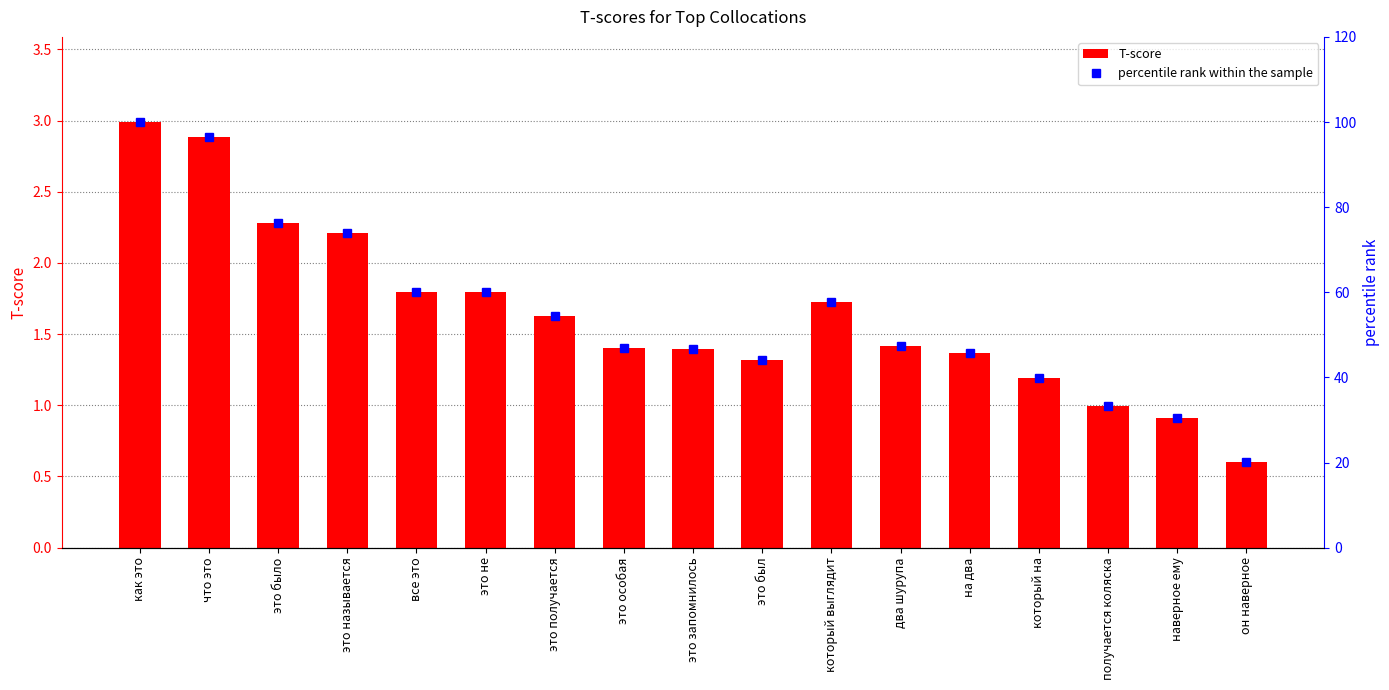

Is it true that T-score equals 1.7 at который выглядит?

True